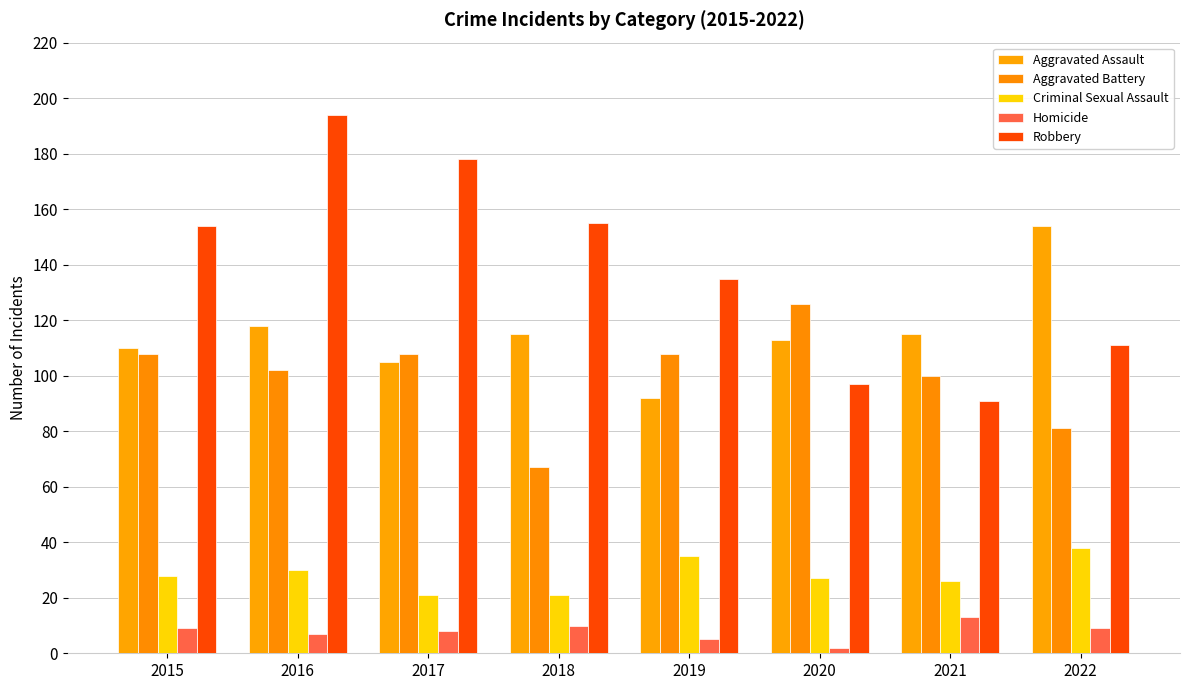

At 2021, list the series in order from smallest to largest.

Homicide, Criminal Sexual Assault, Robbery, Aggravated Battery, Aggravated Assault